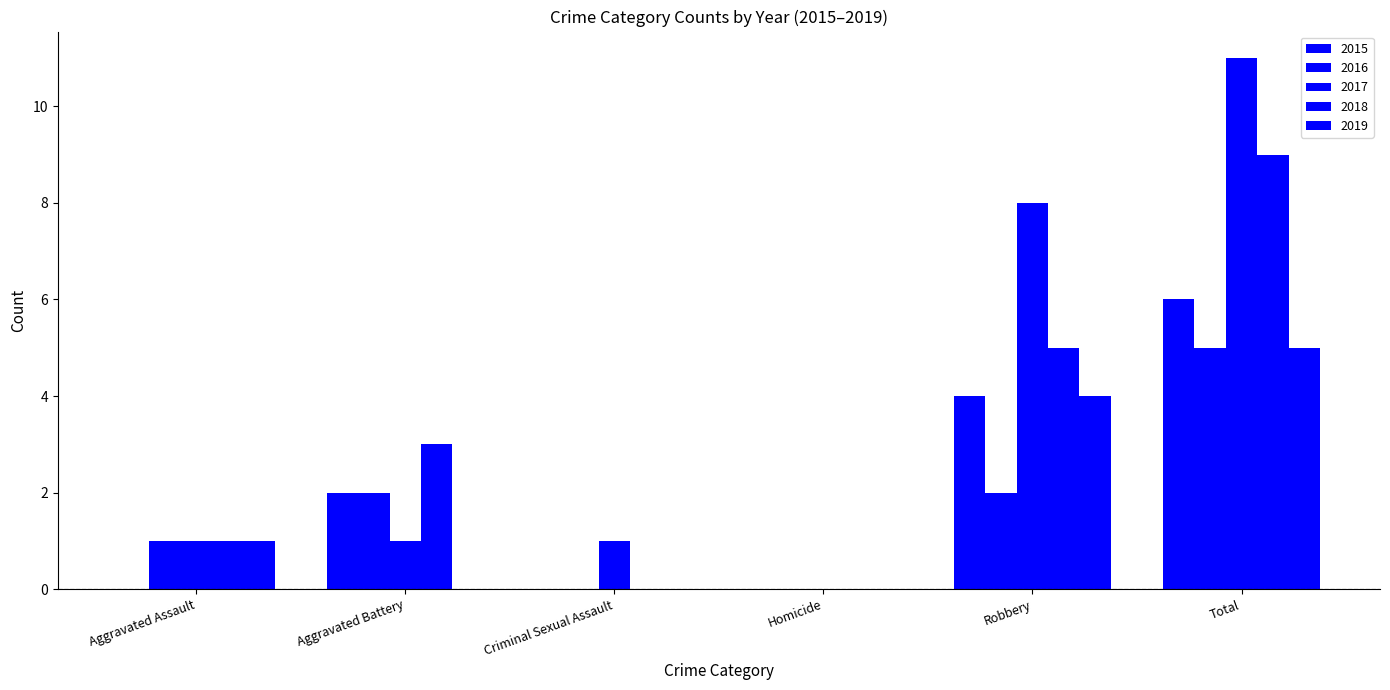

What is the label of the 6th bar from the left?

Total